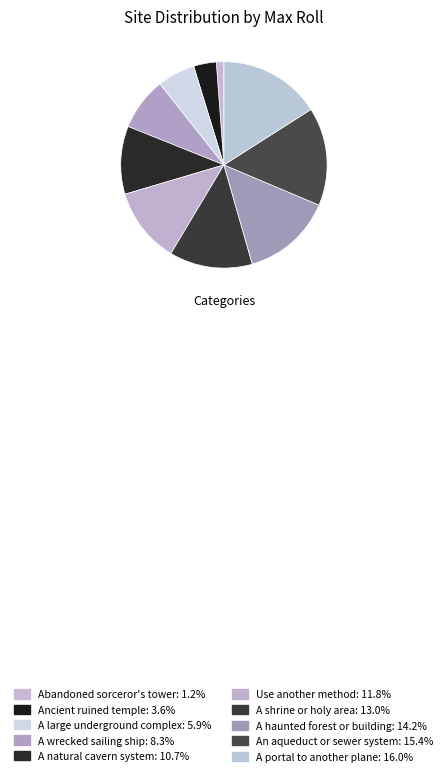

Which has a higher value, An aqueduct or sewer system or A portal to another plane?

A portal to another plane